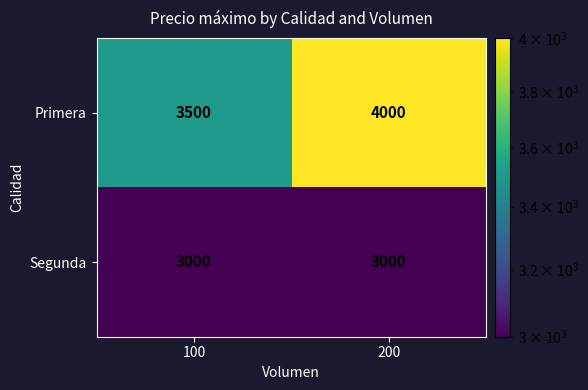

Which series has the largest range (max minus min)?

Primera